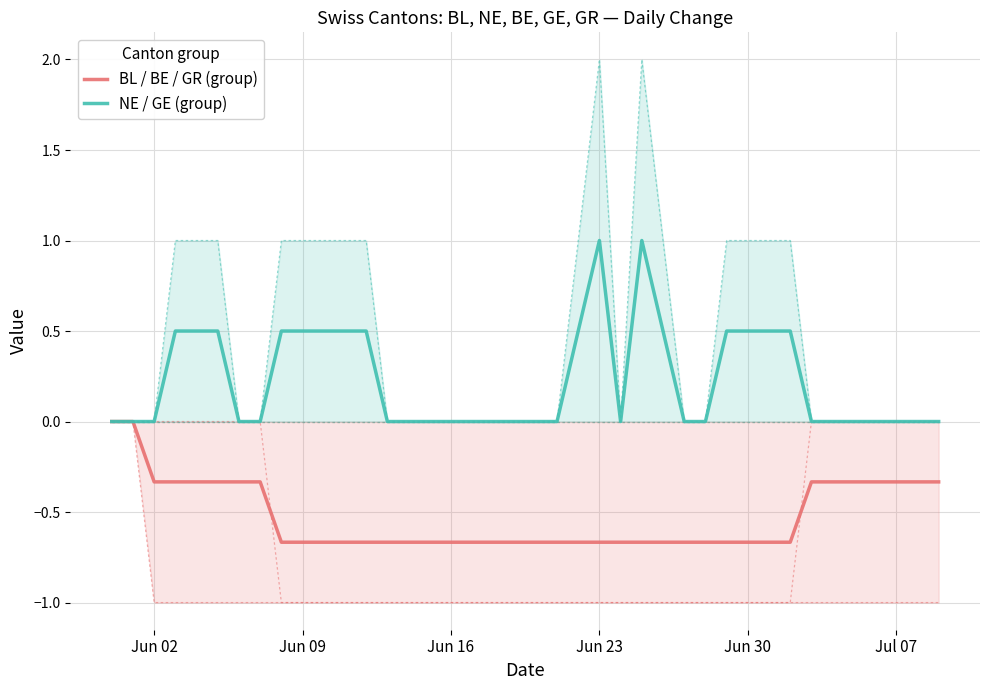

Which series has the largest range (max minus min)?

NE / GE (group)